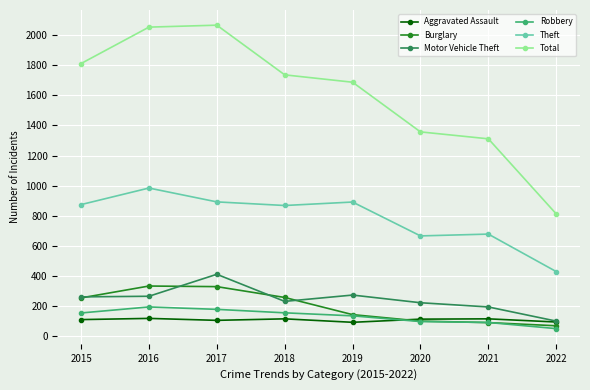

What is the sum of the Burglary values at 2017 and 2018?

586